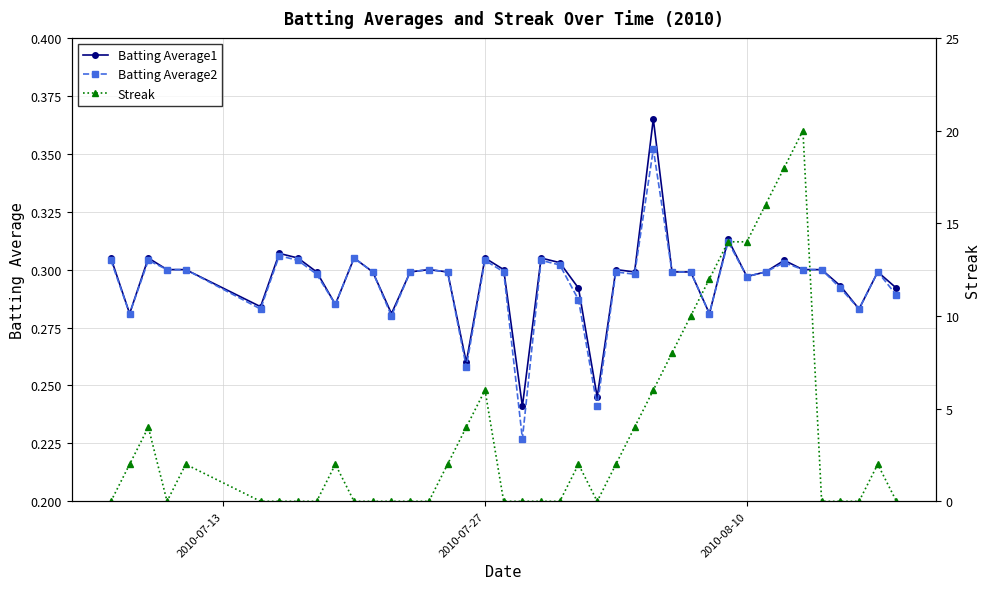

True or false: Batting Average1 has more than 1 points higher than both neighbors.

True